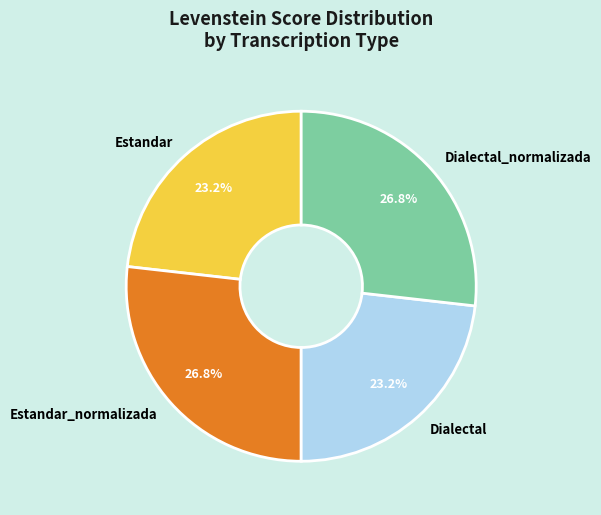

Is Estandar the majority of the pie?

No